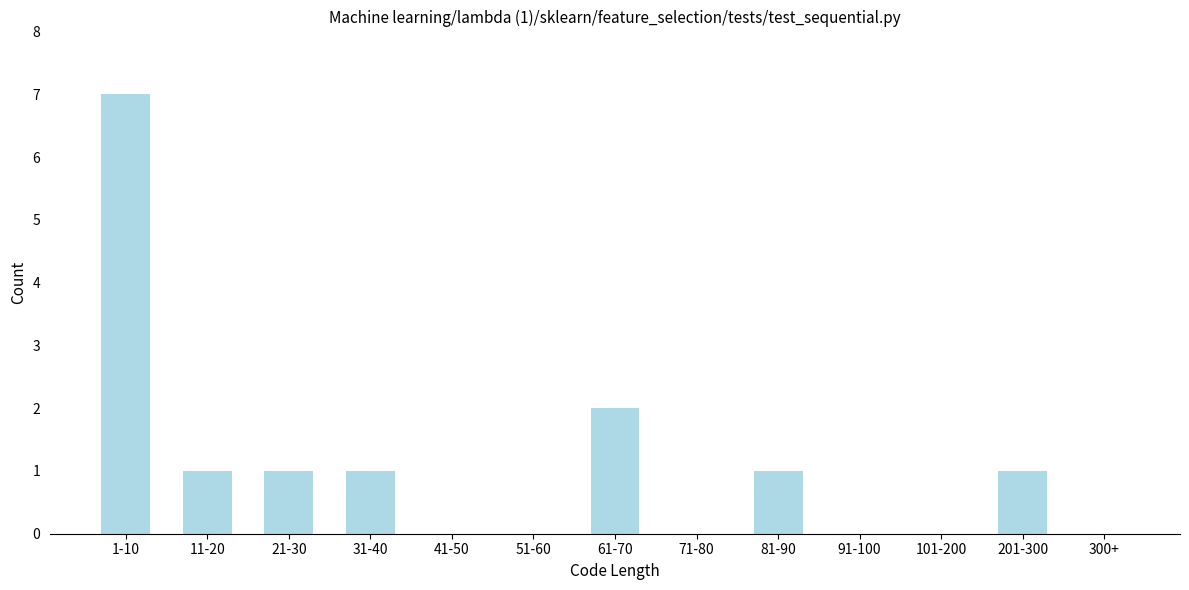

Reading left to right, list all the values displayed in this chart.

1-10=7	11-20=1	21-30=1	31-40=1	41-50=0	51-60=0	61-70=2	71-80=0	81-90=1	91-100=0	101-200=0	201-300=1	300+=0